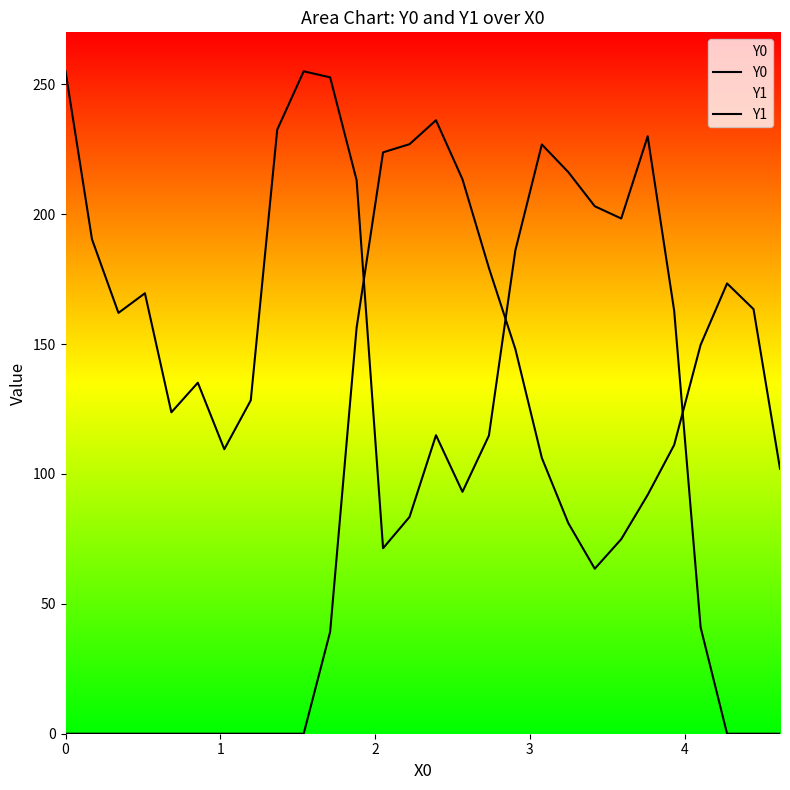

How many lines are shown in the chart?

2